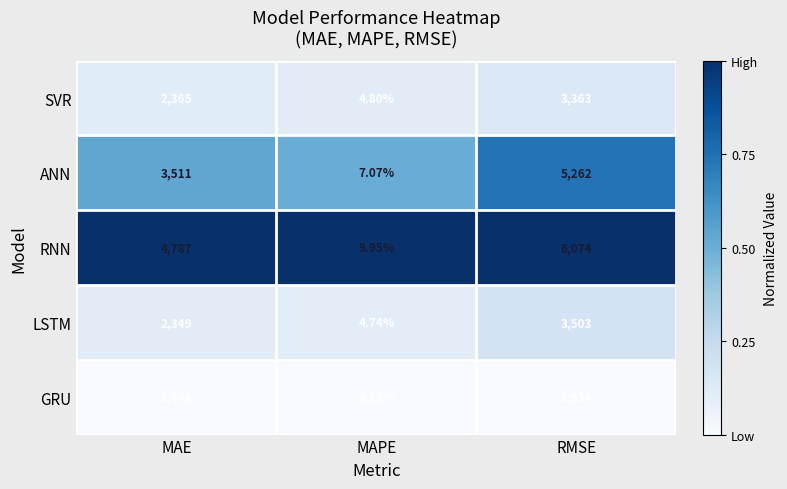

Rank the categories by RNN value from lowest to highest.

MAPE, MAE, RMSE